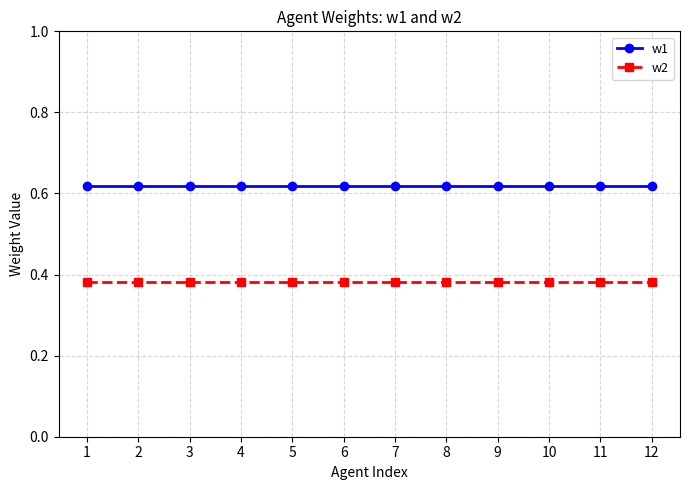

What is the difference between the highest and lowest values at 12?

0.2